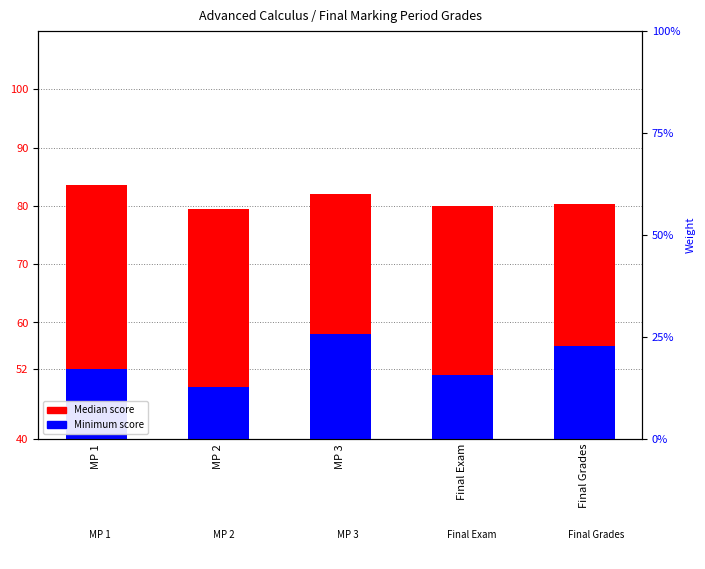

At which category is the sum across all series the highest?

MP 3